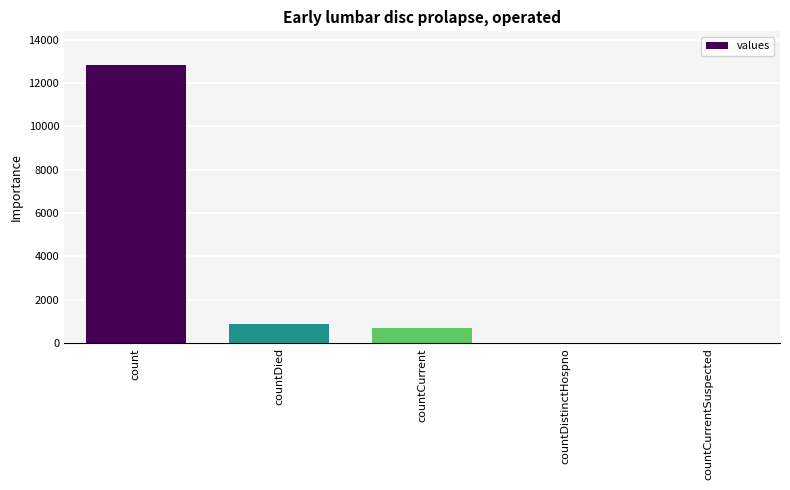

What is the average value?

2889